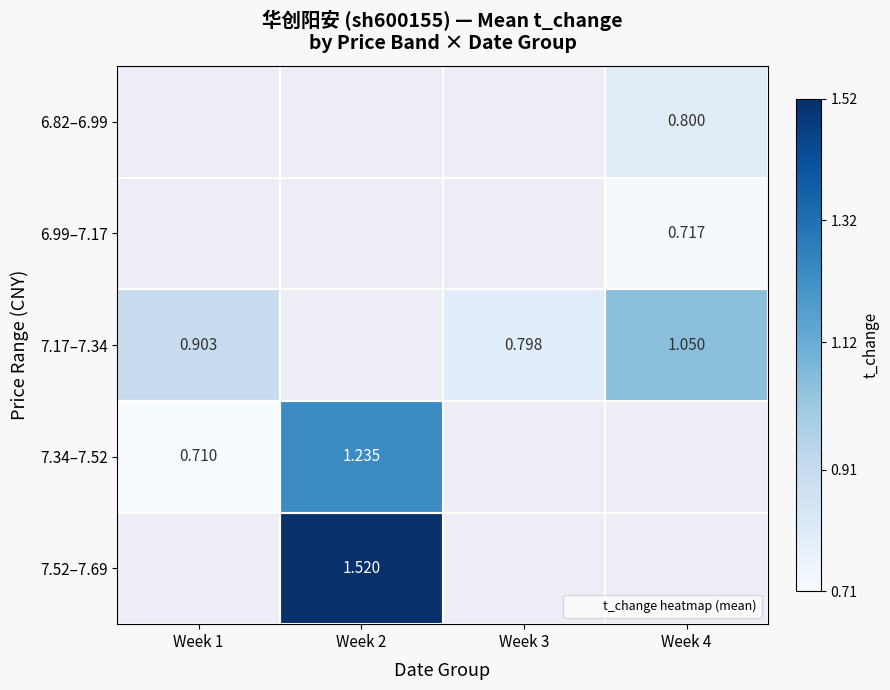

At which label does 7.34–7.52 reach its minimum?

Week 1